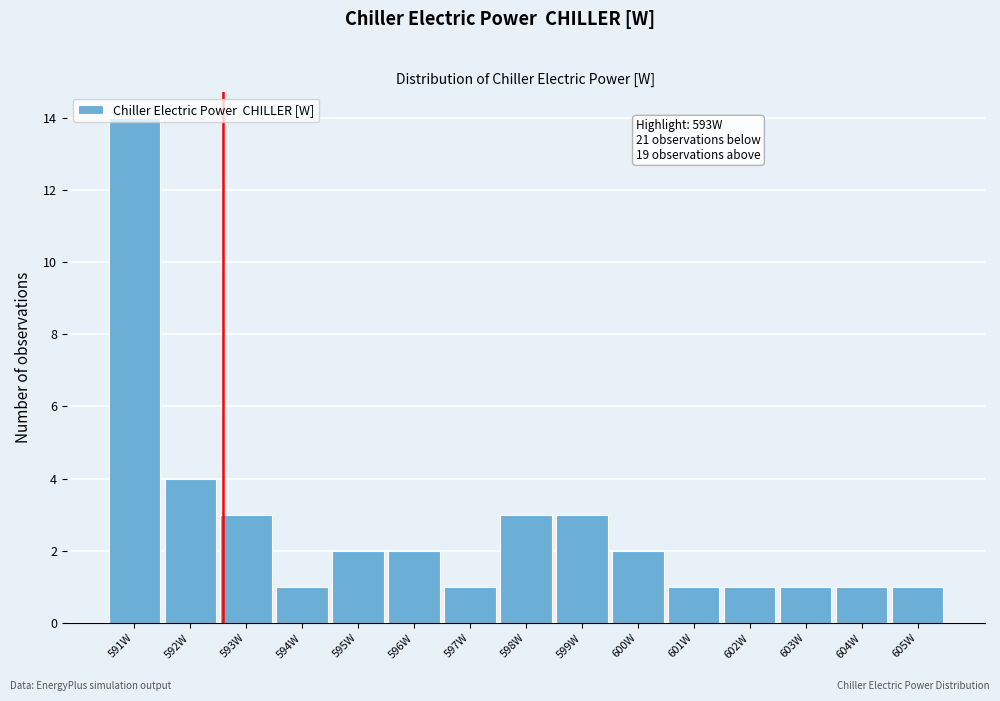

What is the difference between the maximum and minimum values?

13